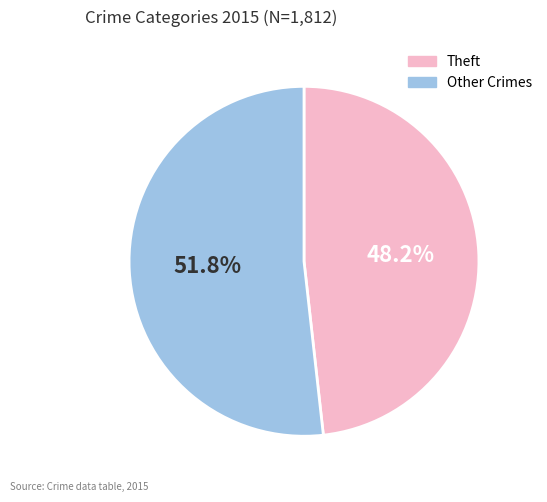

Does any single category account for the majority?

Yes